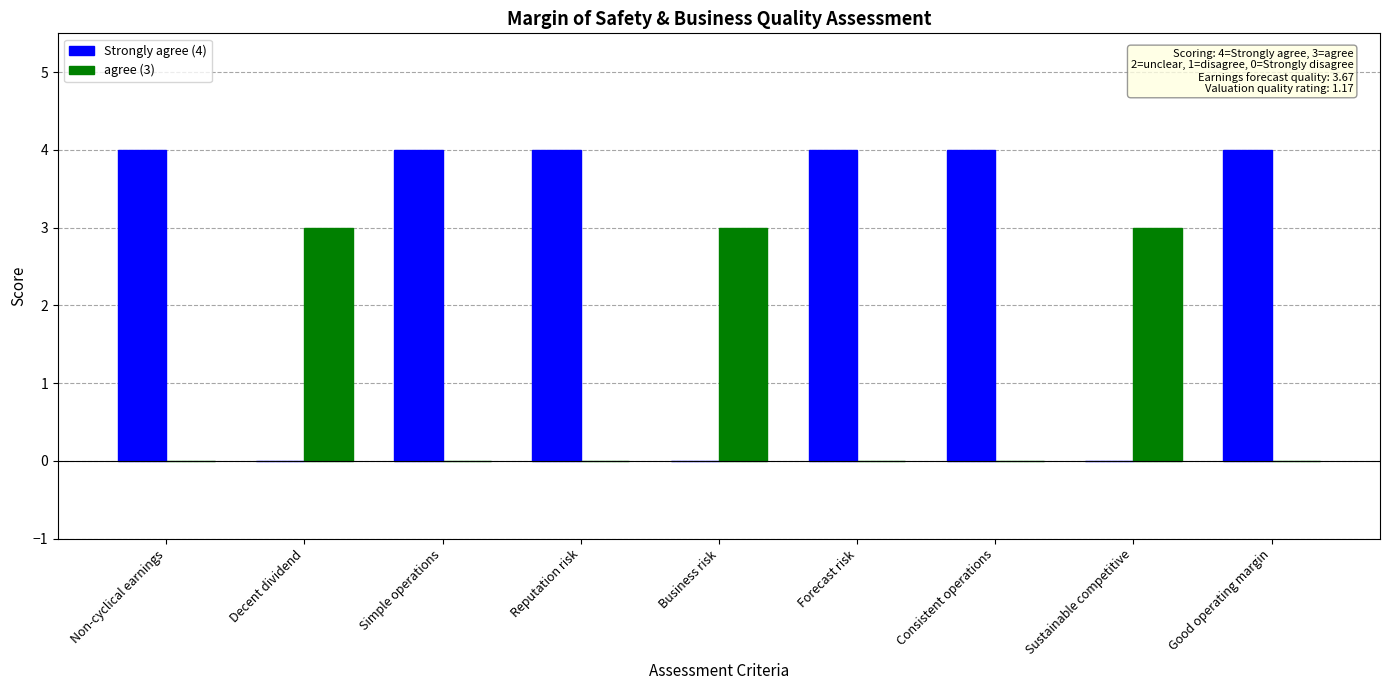

Reading left to right, list all the values displayed in this chart.

Strongly agree (4): Non-cyclical earnings=4	Decent dividend=0	Simple operations=4	Reputation risk=4	Business risk=0	Forecast risk=4	Consistent operations=4	Sustainable competitive=0	Good operating margin=4
agree (3): Non-cyclical earnings=0	Decent dividend=3	Simple operations=0	Reputation risk=0	Business risk=3	Forecast risk=0	Consistent operations=0	Sustainable competitive=3	Good operating margin=0